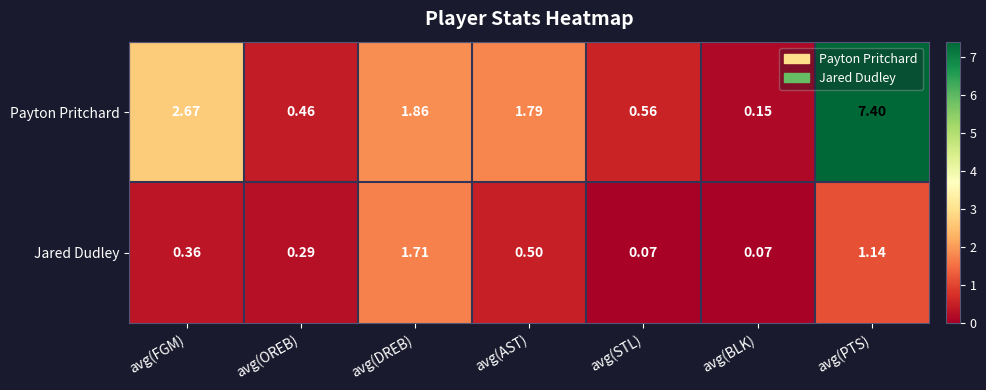

At which label does Jared Dudley reach its peak?

avg(DREB)